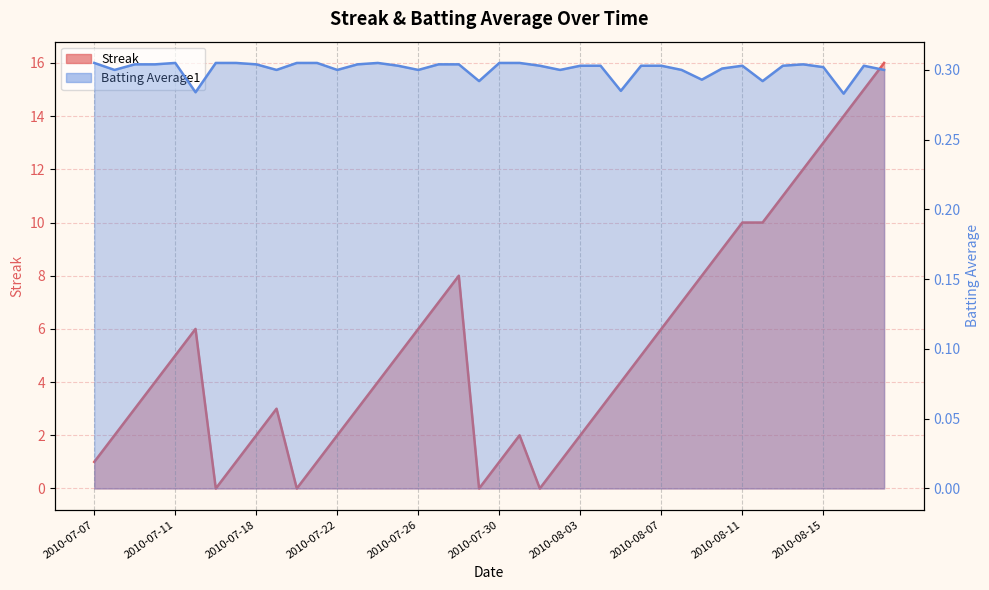

Reading left to right, what are all the values shown in this chart?

Streak: 2010-07-07=1.0	2010-07-08=2.0	2010-07-09=3.0	2010-07-10=4.0	2010-07-11=5.0	2010-07-15=6.0	2010-07-16=0.0	2010-07-17=1.0	2010-07-18=2.0	2010-07-19=3.0	2010-07-20=0.0	2010-07-21=1.0	2010-07-22=2.0	2010-07-23=3.0	2010-07-24=4.0	2010-07-25=5.0	2010-07-26=6.0	2010-07-27=7.0	2010-07-28=8.0	2010-07-29=0.0	2010-07-30=1.0	2010-07-31=2.0	2010-08-01=0.0	2010-08-02=1.0	2010-08-03=2.0	2010-08-04=3.0	2010-08-05=4.0	2010-08-06=5.0	2010-08-07=6.0	2010-08-08=7.0	2010-08-09=8.0	2010-08-10=9.0	2010-08-11=10.0	2010-08-12=10.0	2010-08-13=11.0	2010-08-14=12.0	2010-08-15=13.0	2010-08-16=14.0	2010-08-17=15.0	2010-08-18=16.0
Batting Average1: 2010-07-07=0.3	2010-07-08=0.3	2010-07-09=0.3	2010-07-10=0.3	2010-07-11=0.3	2010-07-15=0.3	2010-07-16=0.3	2010-07-17=0.3	2010-07-18=0.3	2010-07-19=0.3	2010-07-20=0.3	2010-07-21=0.3	2010-07-22=0.3	2010-07-23=0.3	2010-07-24=0.3	2010-07-25=0.3	2010-07-26=0.3	2010-07-27=0.3	2010-07-28=0.3	2010-07-29=0.3	2010-07-30=0.3	2010-07-31=0.3	2010-08-01=0.3	2010-08-02=0.3	2010-08-03=0.3	2010-08-04=0.3	2010-08-05=0.3	2010-08-06=0.3	2010-08-07=0.3	2010-08-08=0.3	2010-08-09=0.3	2010-08-10=0.3	2010-08-11=0.3	2010-08-12=0.3	2010-08-13=0.3	2010-08-14=0.3	2010-08-15=0.3	2010-08-16=0.3	2010-08-17=0.3	2010-08-18=0.3